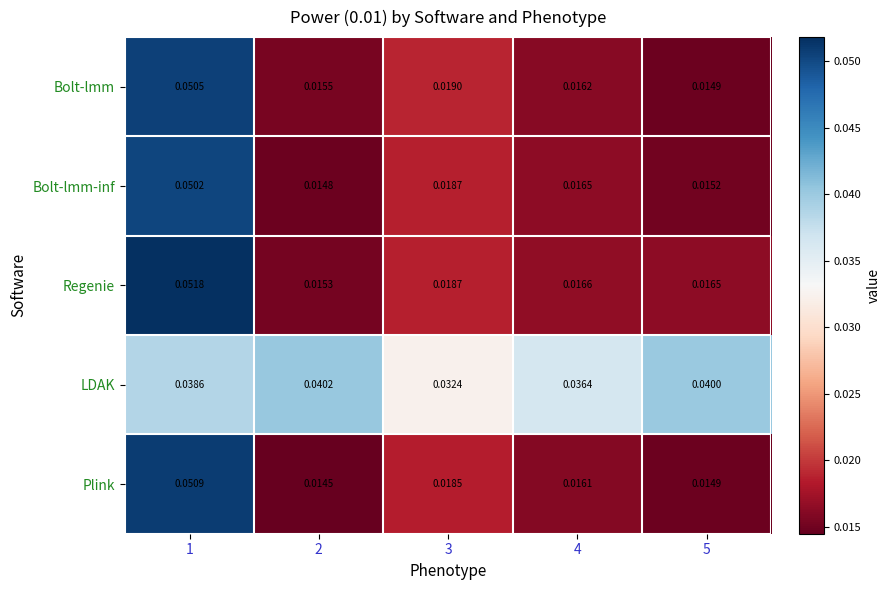

How many series are shown in this chart?

5